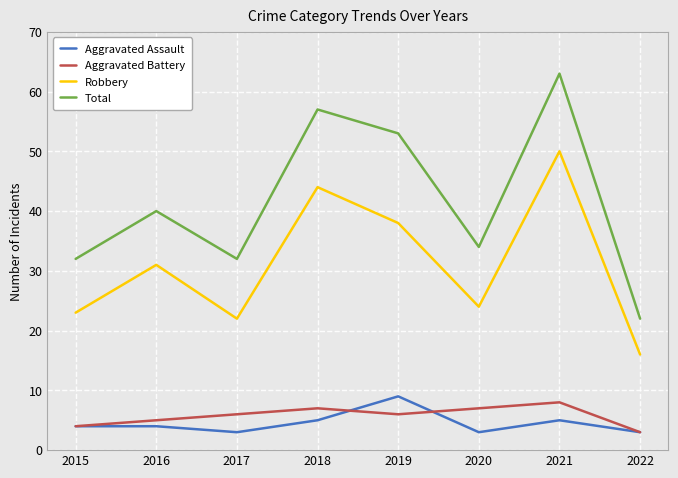

Where is the first local maximum for Robbery?

2016